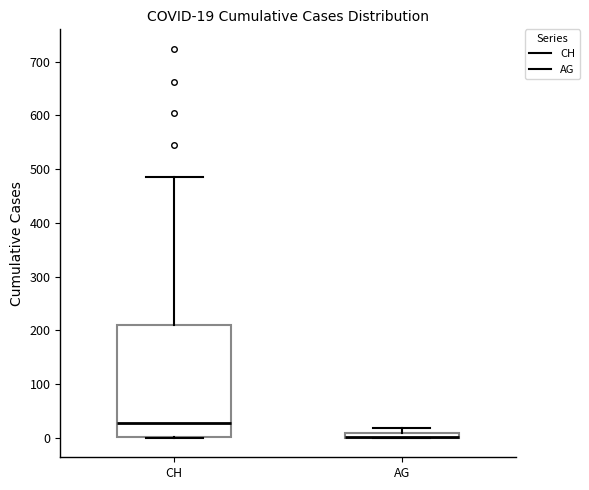

Comparing the boxes themselves (not the whiskers), which one is the tallest?

CH